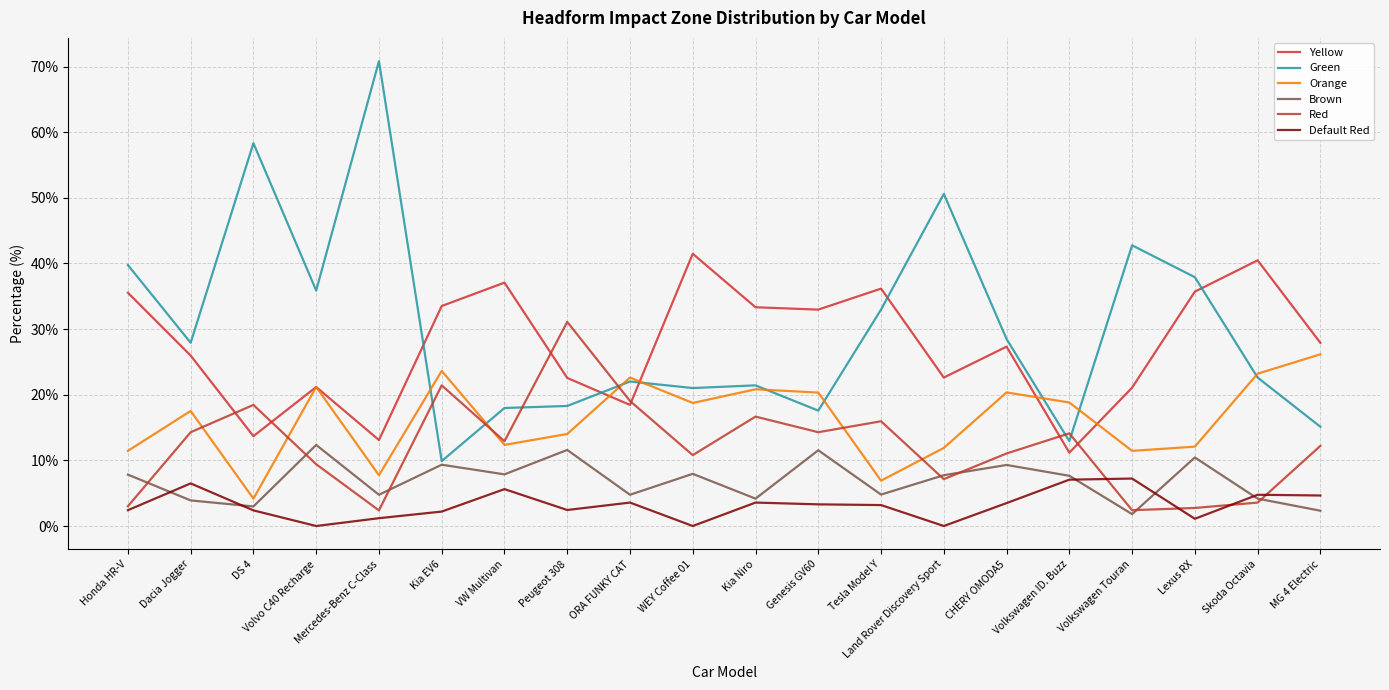

What is the sum of all Green values?

604.4